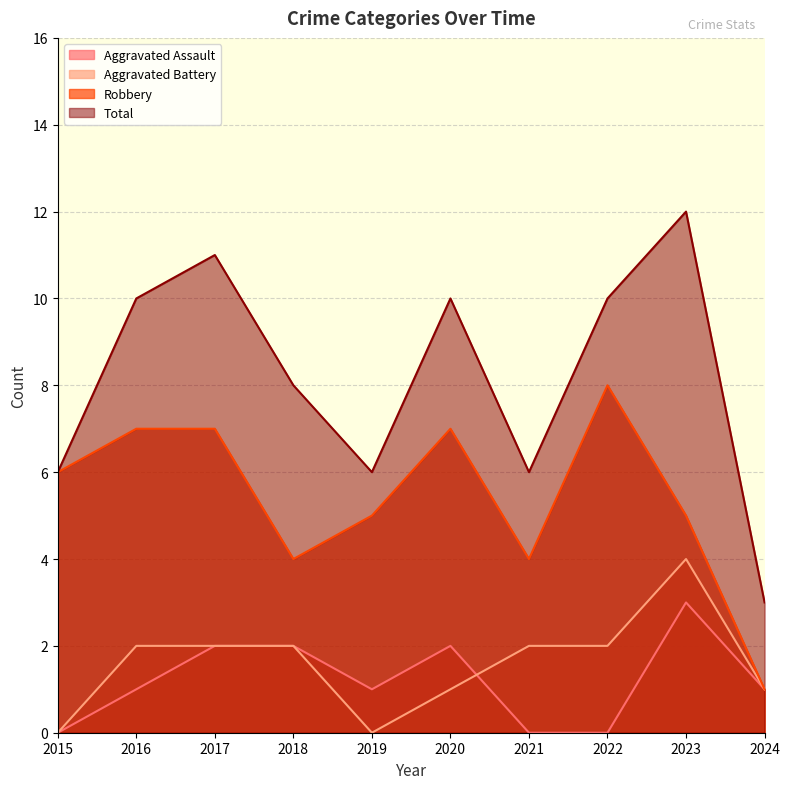

True or false: Aggravated Assault and Total cross at least once.

False